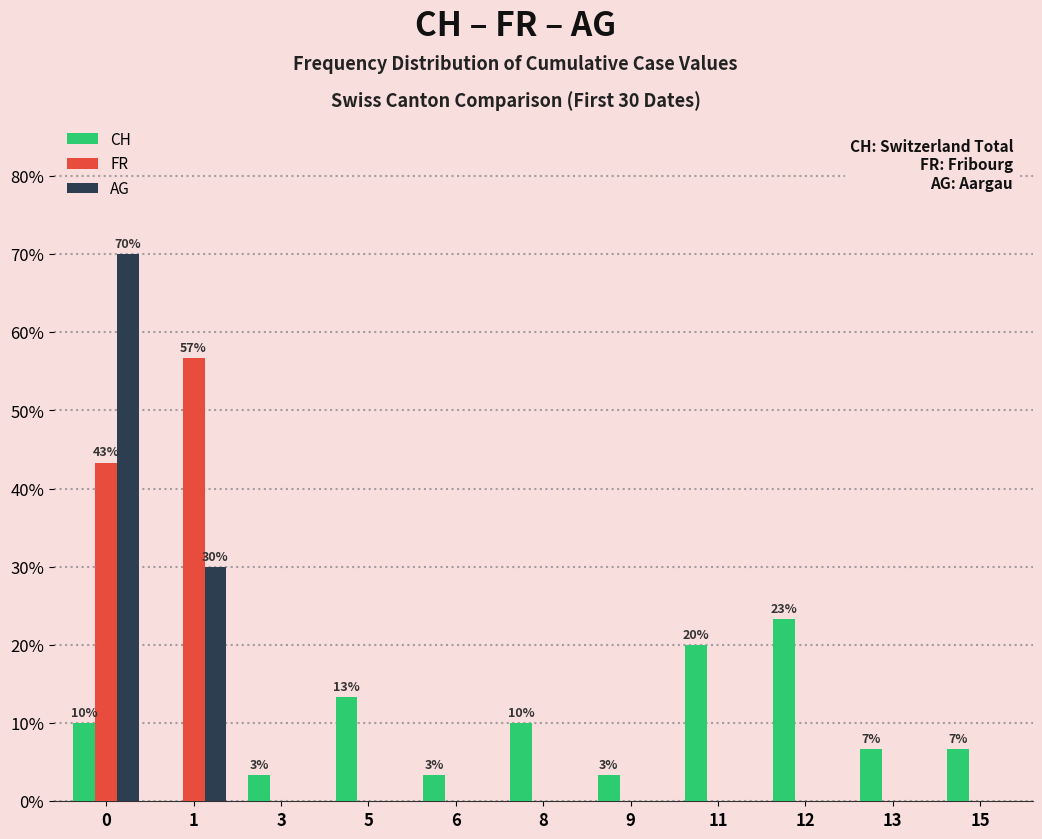

What are all the series names shown in the legend?

CH, FR, AG